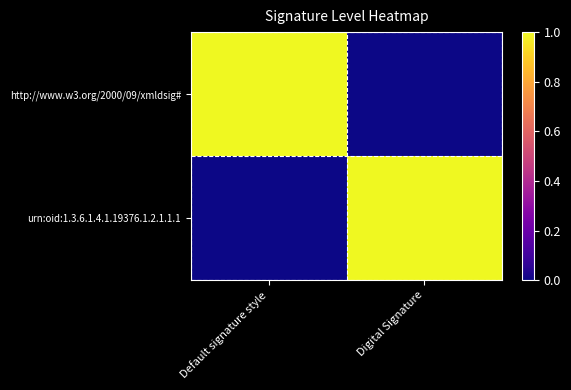

What is the total value across all series at Digital Signature?

1